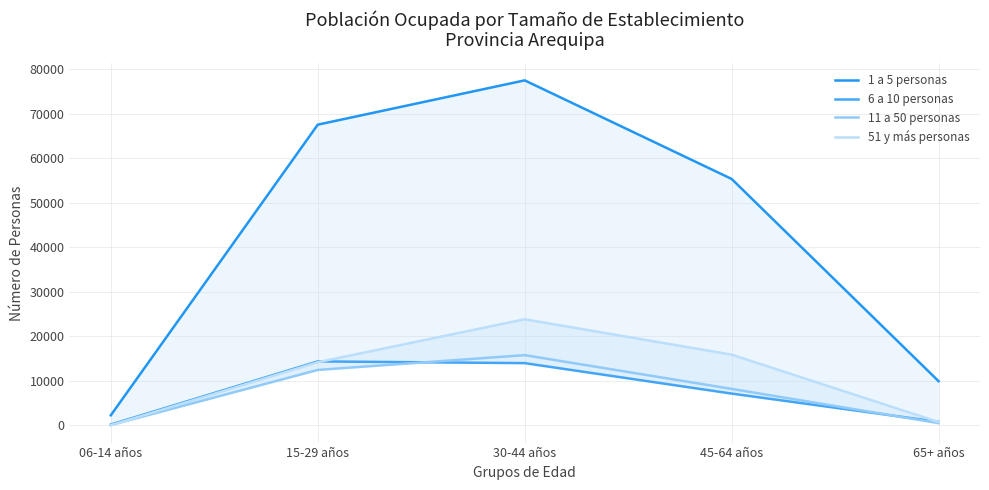

What is the label of the 4th point from the left?

45-64 años